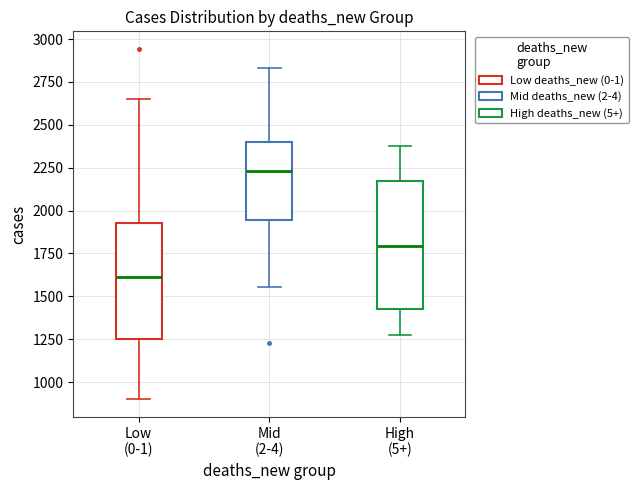

Reading left to right, transcribe this box plot: for each box, give where its median line is, the range the box spans, and where its two whiskers end, as read against the y-axis. The values are not printed on the chart, so give them approximately, as read against the axis.

Low (0-1): median 1600, box 1250 to 1950, whiskers 900 to 2650
Mid (2-4): median 2250, box 1950 to 2400, whiskers 1550 to 2850
High (5+): median 1800, box 1450 to 2150, whiskers 1300 to 2400